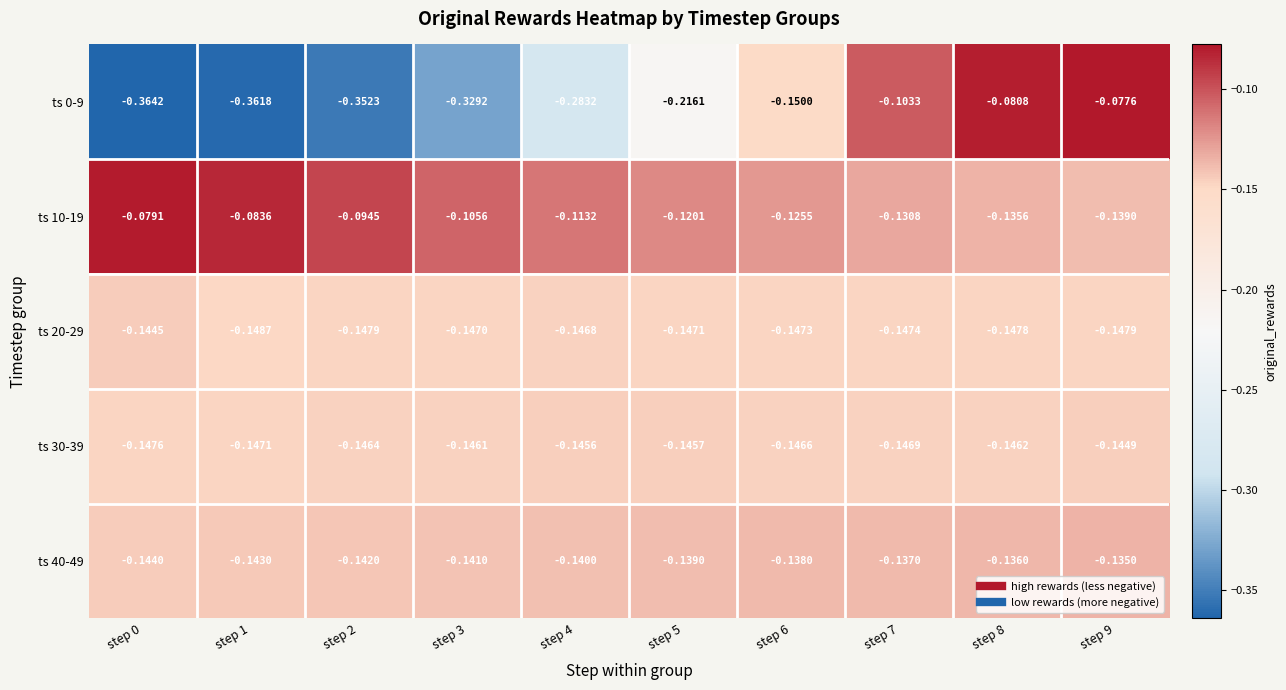

Is the value of ts 10-19 at step 7 greater than the value of ts 0-9 at step 2?

Yes